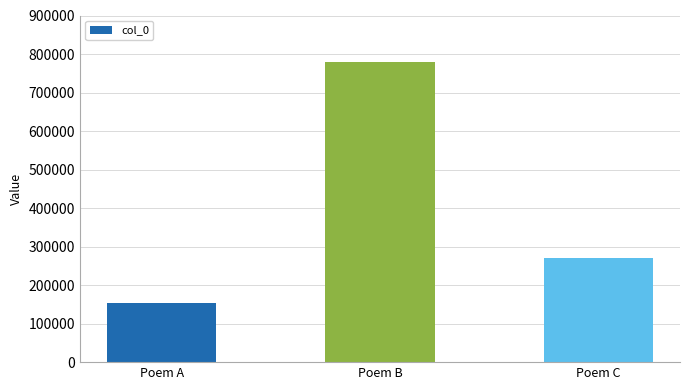

Rank the categories by value from lowest to highest.

Poem A, Poem C, Poem B